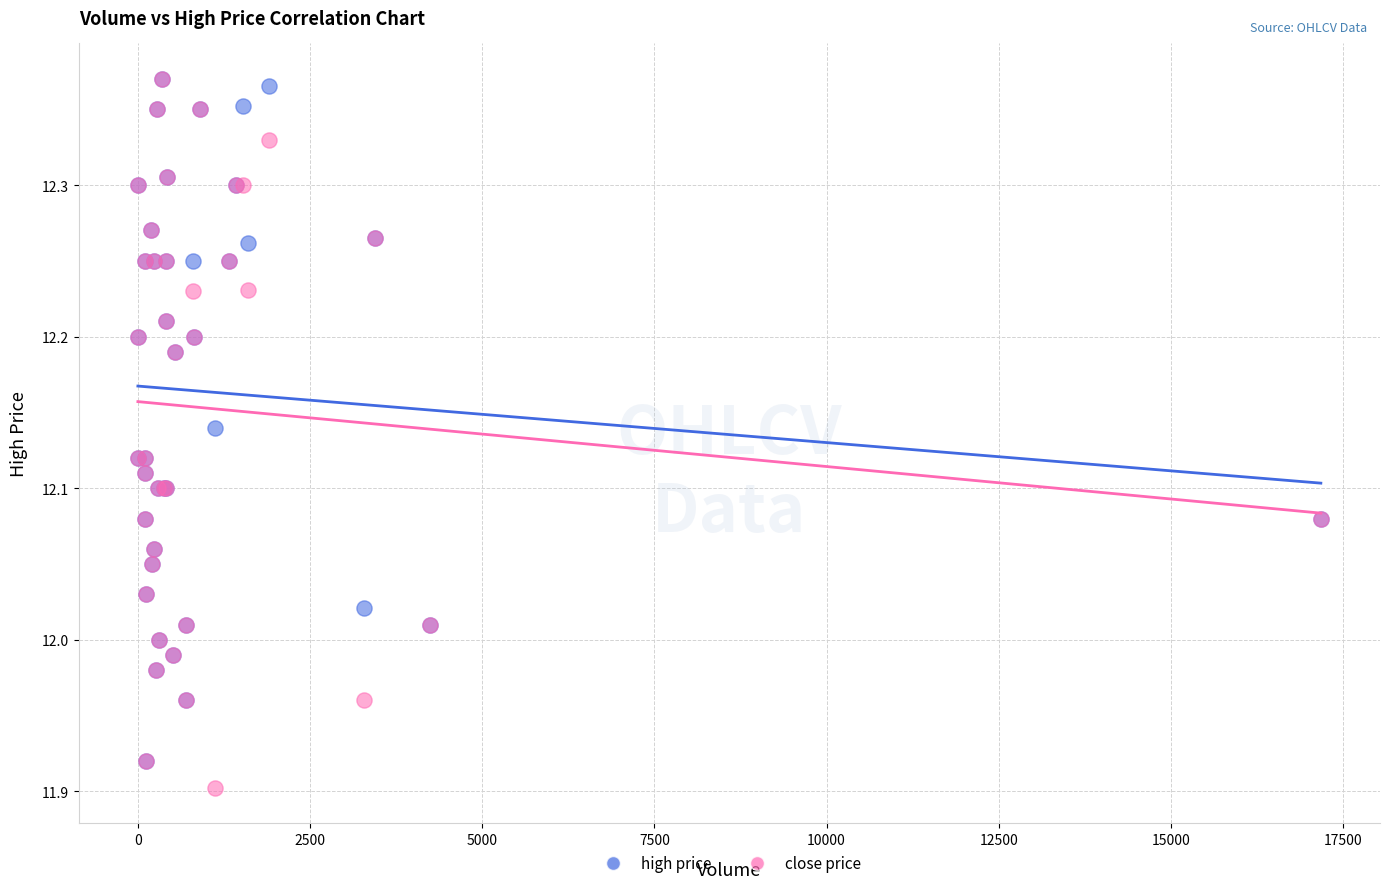

What are all the series names shown in the legend?

high price, close price